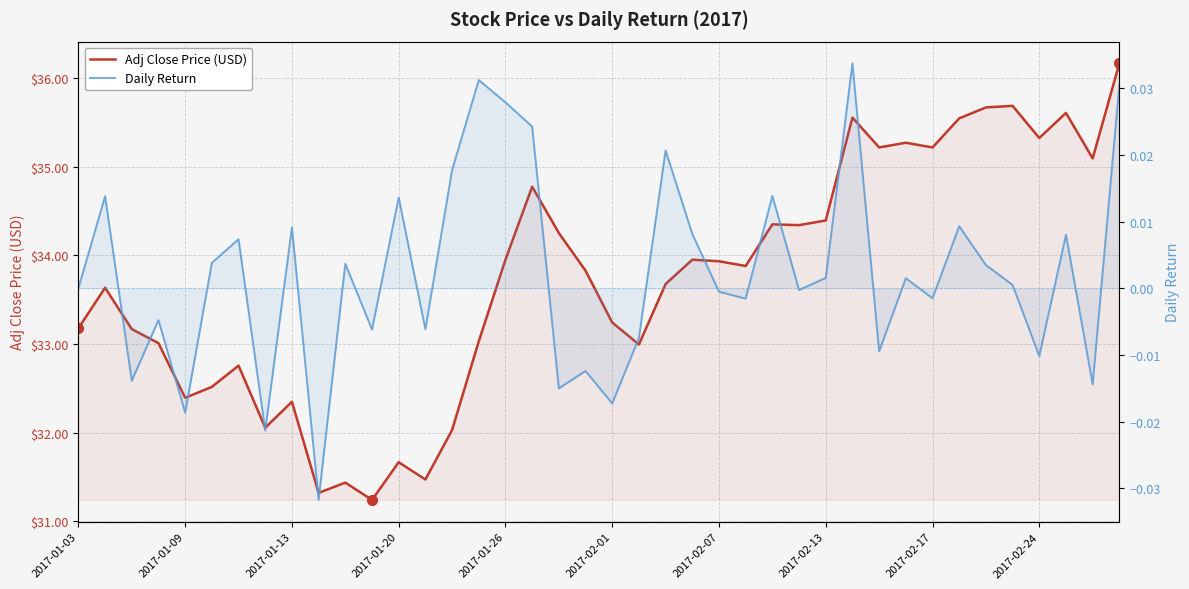

Between 2017-02-07 and 2017-02-13, which is larger?

2017-02-13